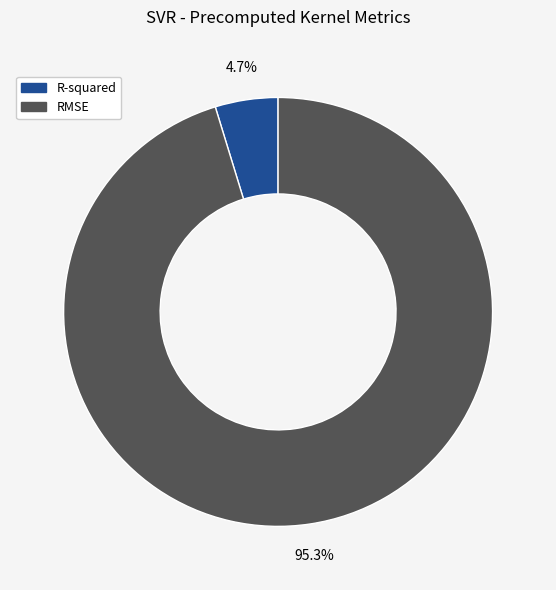

Is RMSE the majority of the pie?

Yes